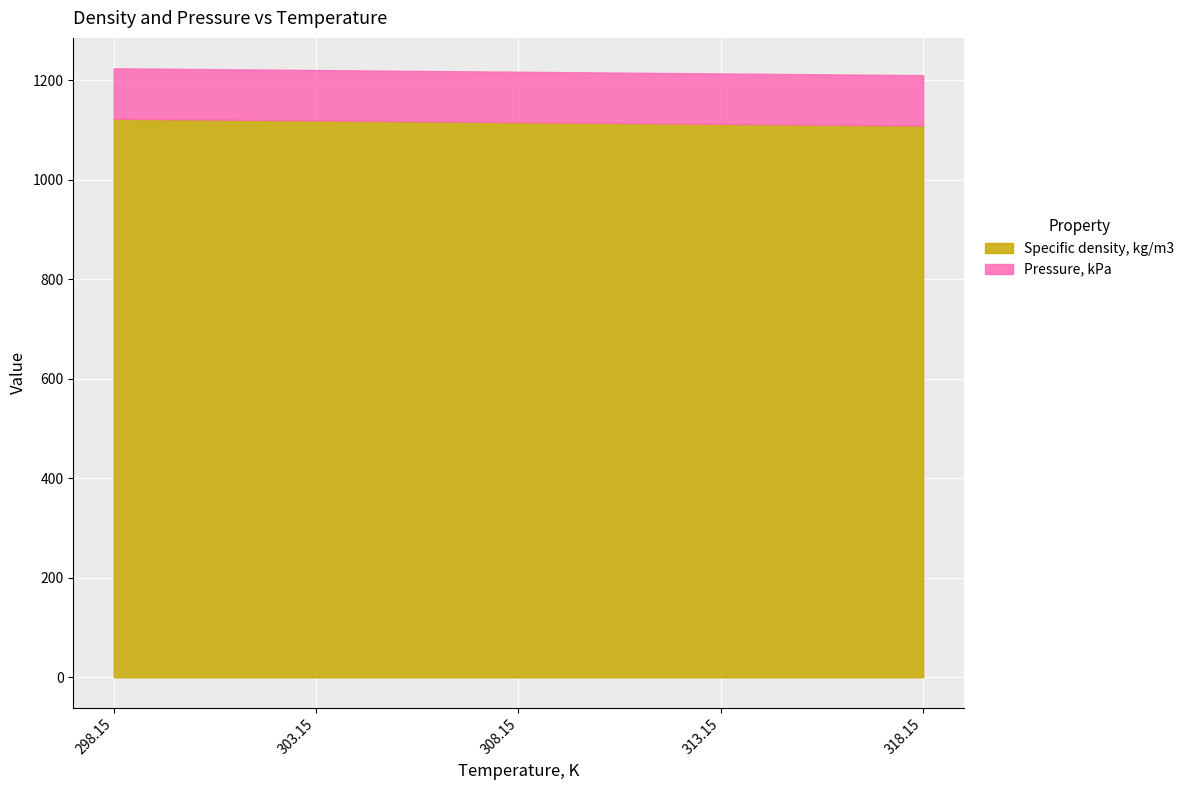

Reading left to right, transcribe all the data shown in this chart.

Specific density, kg/m3: 298.15=1123.1	303.15=1119.7	308.15=1116.2	313.15=1112.8	318.15=1109.4
Pressure, kPa: 298.15=101.3	303.15=101.3	308.15=101.3	313.15=101.3	318.15=101.3